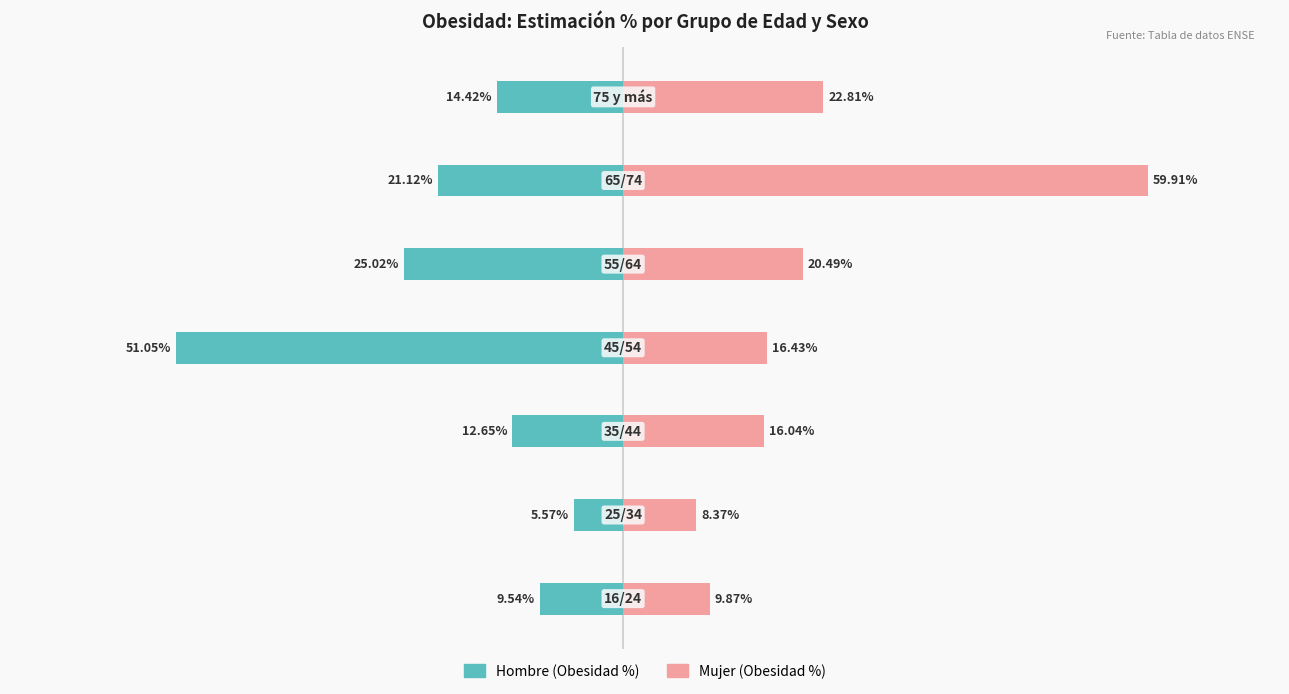

How many data points in Hombre (Obesidad %) are less than -14?

4